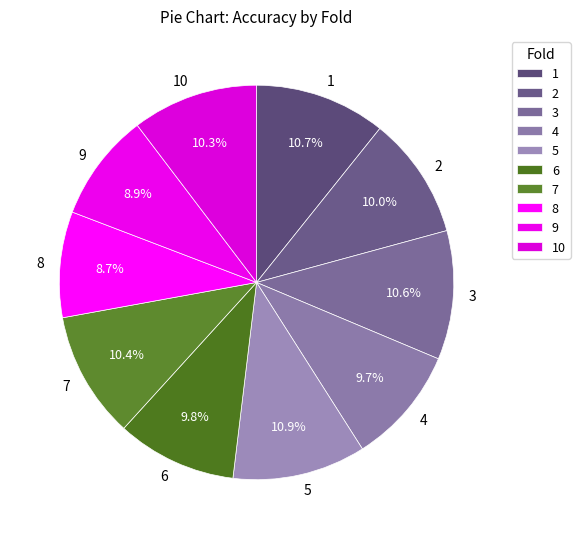

To the nearest percent, what percentage of the pie is 1?

11%